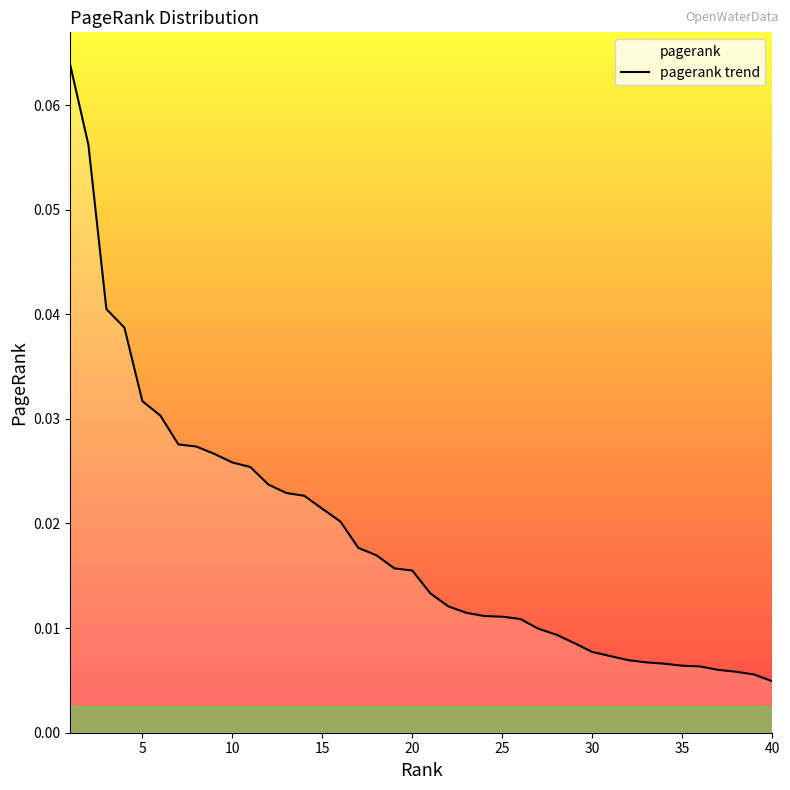

How many lines are shown in the chart?

1